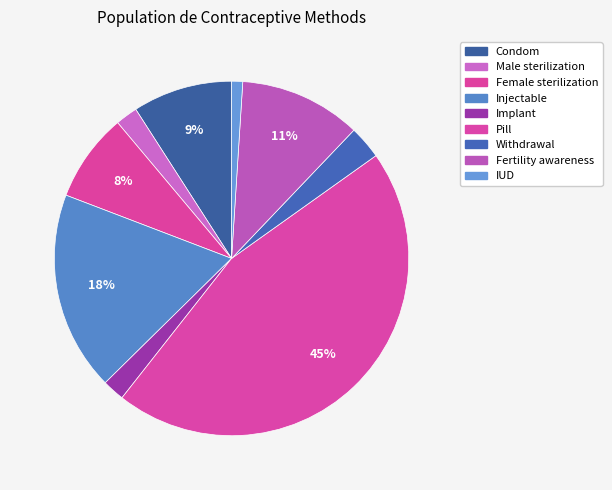

Which has a higher value, Male sterilization or Condom?

Condom